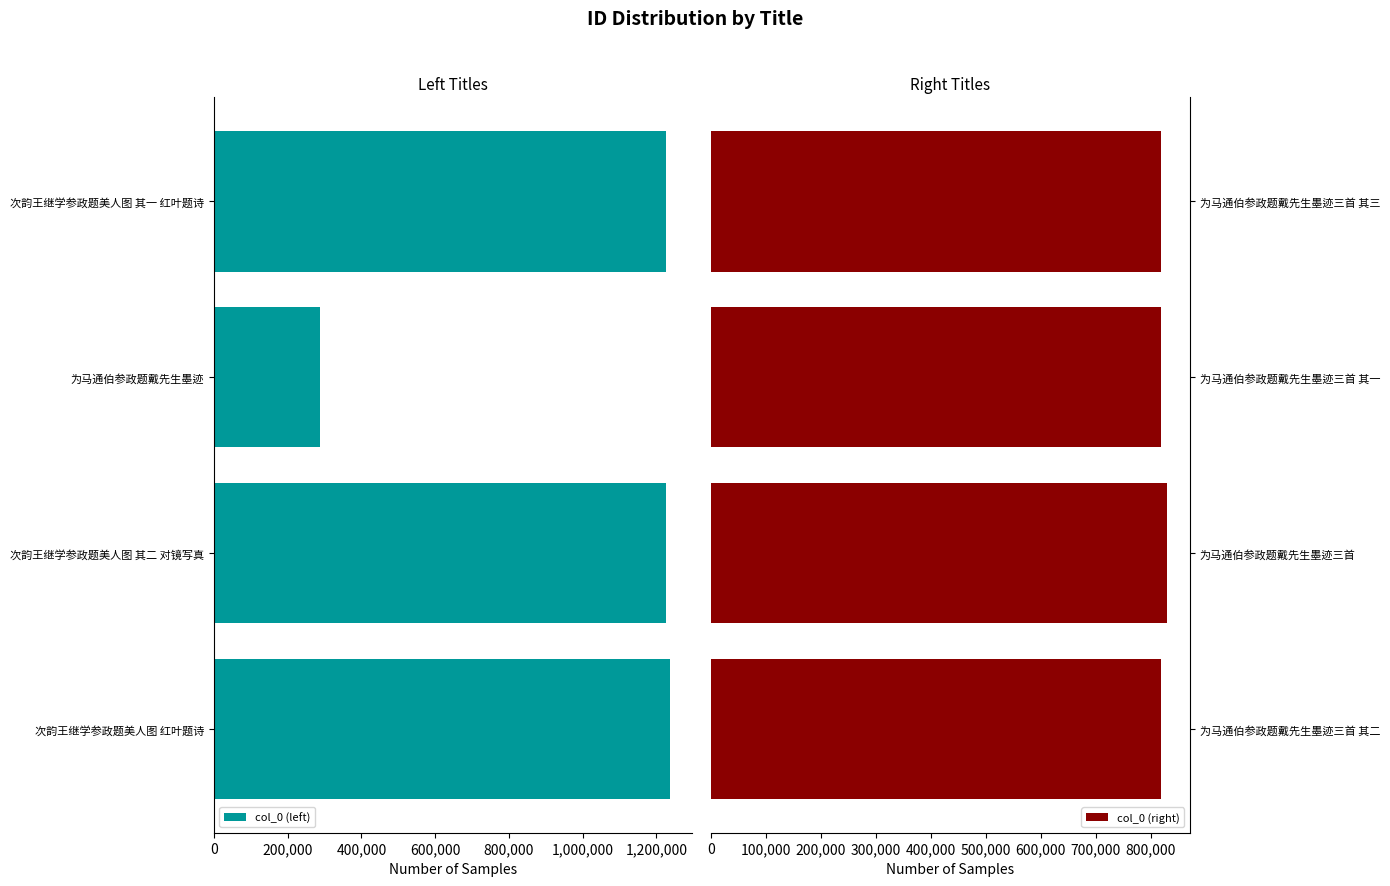

The value of col_0 (right) at 为马通伯参政题戴先生墨迹三首 其二 is 1158708. True or false?

False